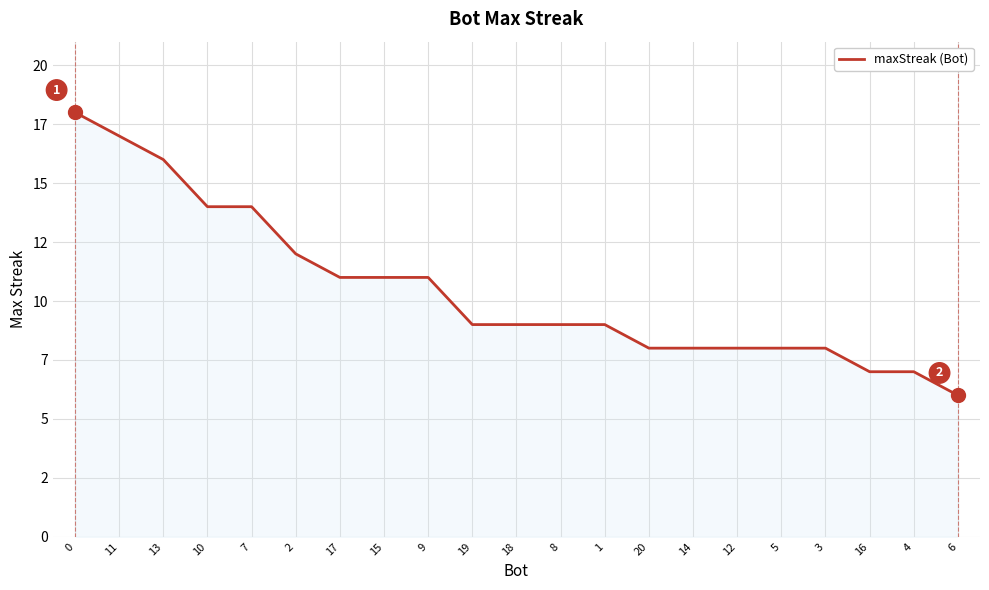

Is this an area chart (filled region under the line)?

Yes